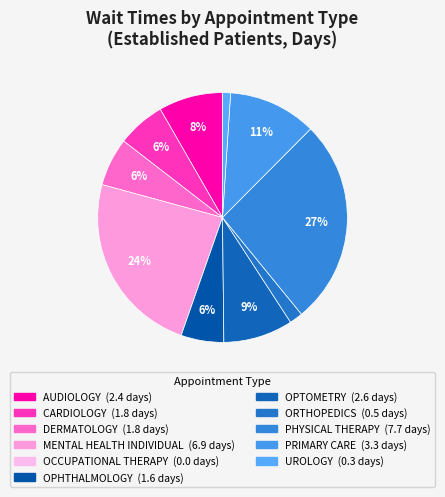

To the nearest percent, what is the difference between the largest and smallest slice percentages?

27%